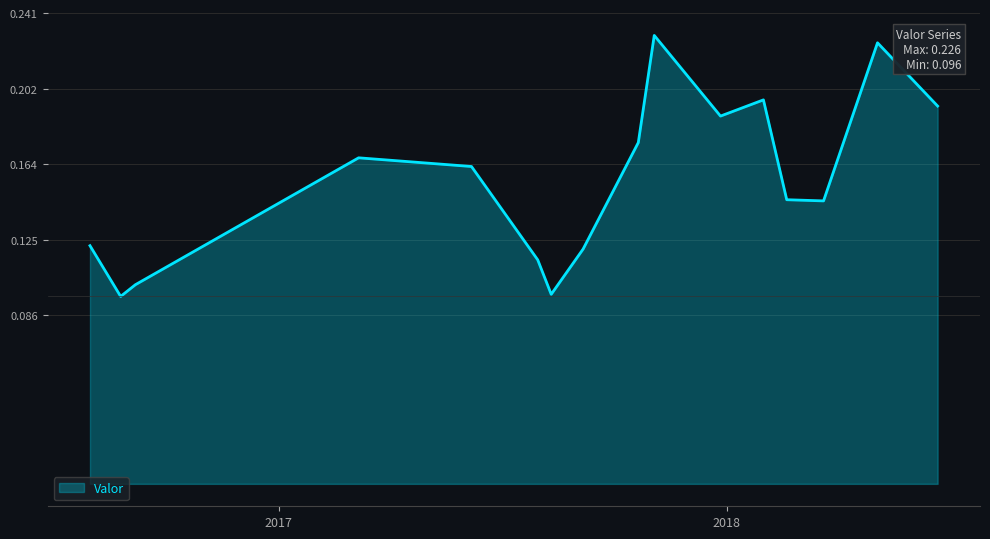

Where is the first local maximum?

2017-03-07